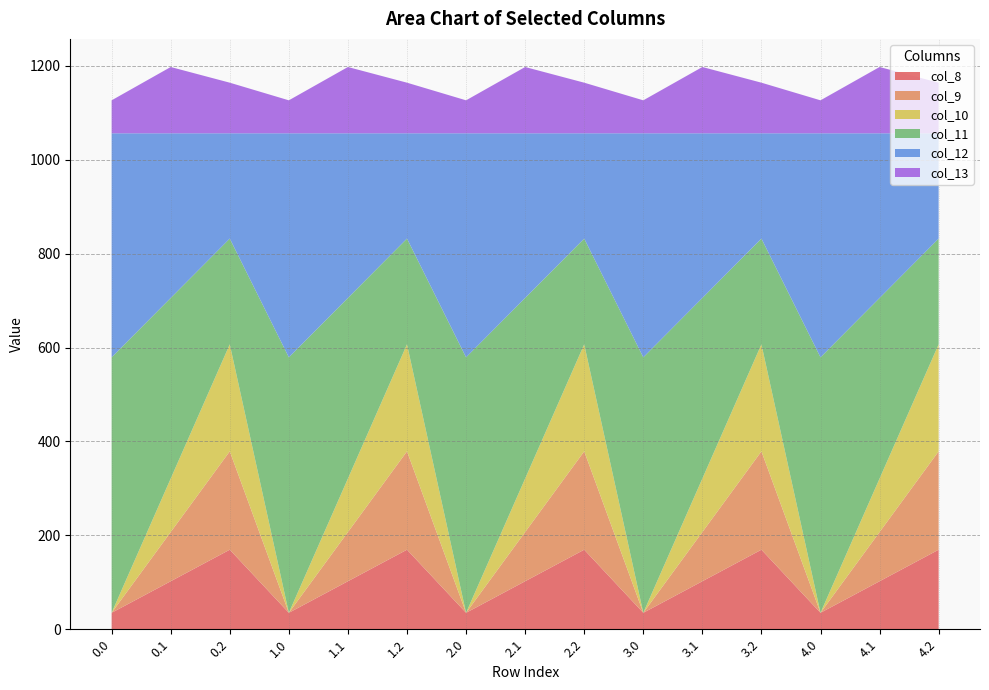

Reading left to right, what are all the values shown in this chart?

col_8: 0.0=35.0	0.1=102.3	0.2=169.5	1.0=35.0	1.1=102.3	1.2=169.5	2.0=35.0	2.1=102.3	2.2=169.5	3.0=35.0	3.1=102.3	3.2=169.5	4.0=35.0	4.1=102.3	4.2=169.5
col_9: 0.0=0.0	0.1=104.8	0.2=209.6	1.0=0.0	1.1=104.8	1.2=209.6	2.0=0.0	2.1=104.8	2.2=209.6	3.0=0.0	3.1=104.8	3.2=209.6	4.0=0.0	4.1=104.8	4.2=209.6
col_10: 0.0=0.0	0.1=114.0	0.2=228.0	1.0=0.0	1.1=114.0	1.2=228.0	2.0=0.0	2.1=114.0	2.2=228.0	3.0=0.0	3.1=114.0	3.2=228.0	4.0=0.0	4.1=114.0	4.2=228.0
col_11: 0.0=544.3	0.1=384.7	0.2=225.2	1.0=544.3	1.1=384.7	1.2=225.2	2.0=544.3	2.1=384.7	2.2=225.2	3.0=544.3	3.1=384.7	3.2=225.2	4.0=544.3	4.1=384.7	4.2=225.2
col_12: 0.0=477.2	0.1=350.8	0.2=224.3	1.0=477.2	1.1=350.8	1.2=224.3	2.0=477.2	2.1=350.8	2.2=224.3	3.0=477.2	3.1=350.8	3.2=224.3	4.0=477.2	4.1=350.8	4.2=224.3
col_13: 0.0=70.2	0.1=141.2	0.2=107.8	1.0=70.2	1.1=141.2	1.2=107.8	2.0=70.2	2.1=141.2	2.2=107.8	3.0=70.2	3.1=141.2	3.2=107.8	4.0=70.2	4.1=141.2	4.2=107.8